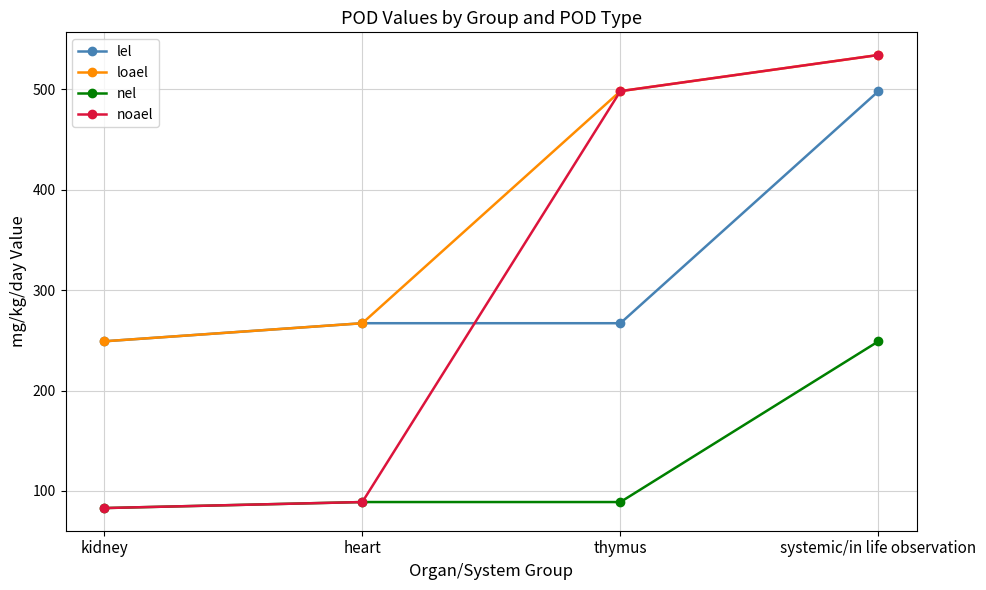

What is the total value across all series at systemic/in life observation?

1815